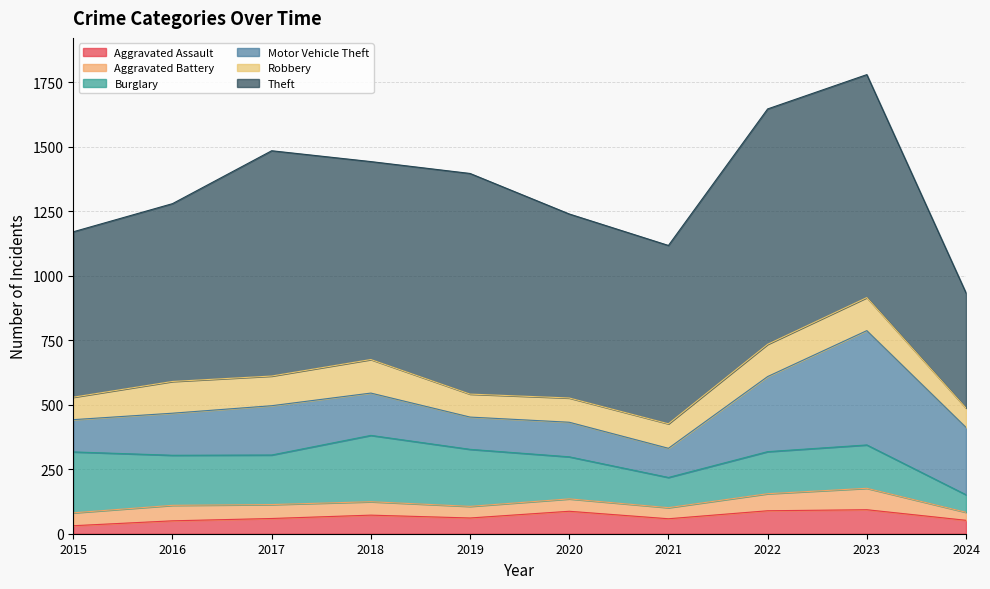

Reading left to right, list all the values displayed in this chart.

Aggravated Assault: 2015=31	2016=50	2017=59	2018=72	2019=61	2020=87	2021=58	2022=89	2023=93	2024=52
Aggravated Battery: 2015=50	2016=60	2017=54	2018=52	2019=45	2020=48	2021=43	2022=66	2023=83	2024=31
Burglary: 2015=236	2016=194	2017=192	2018=257	2019=221	2020=163	2021=117	2022=163	2023=168	2024=68
Motor Vehicle Theft: 2015=125	2016=163	2017=191	2018=164	2019=125	2020=134	2021=113	2022=291	2023=443	2024=261
Robbery: 2015=87	2016=123	2017=115	2018=130	2019=89	2020=94	2021=95	2022=125	2023=128	2024=75
Theft: 2015=641	2016=689	2017=873	2018=767	2019=855	2020=713	2021=691	2022=912	2023=864	2024=446